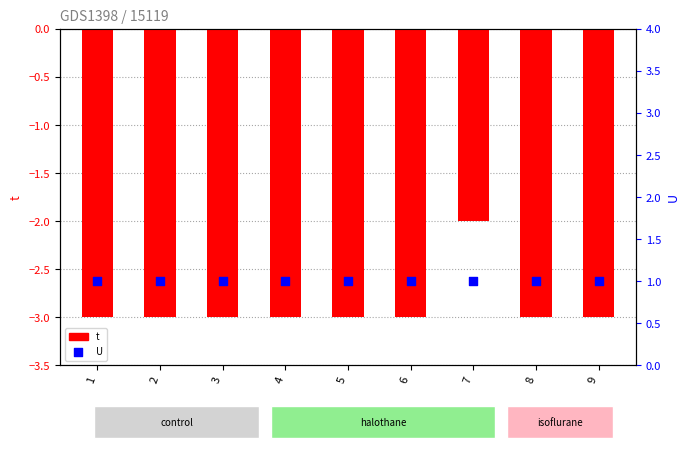

Is the value of t at 5 greater than the value of U at 1?

No